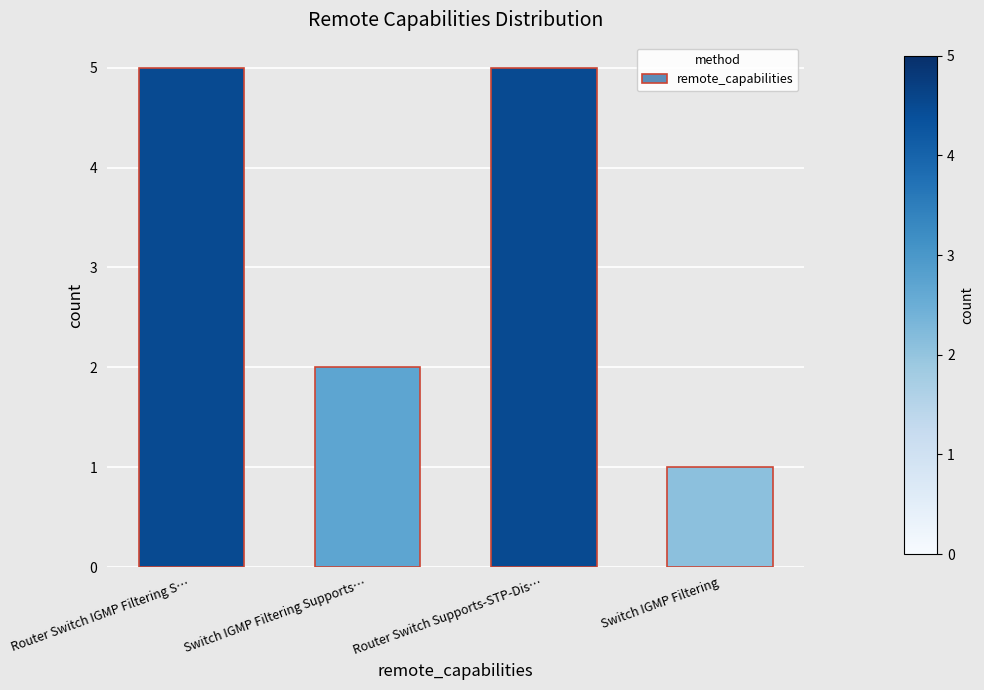

At which label is the value closest to 3?

Switch IGMP Filtering Supports…